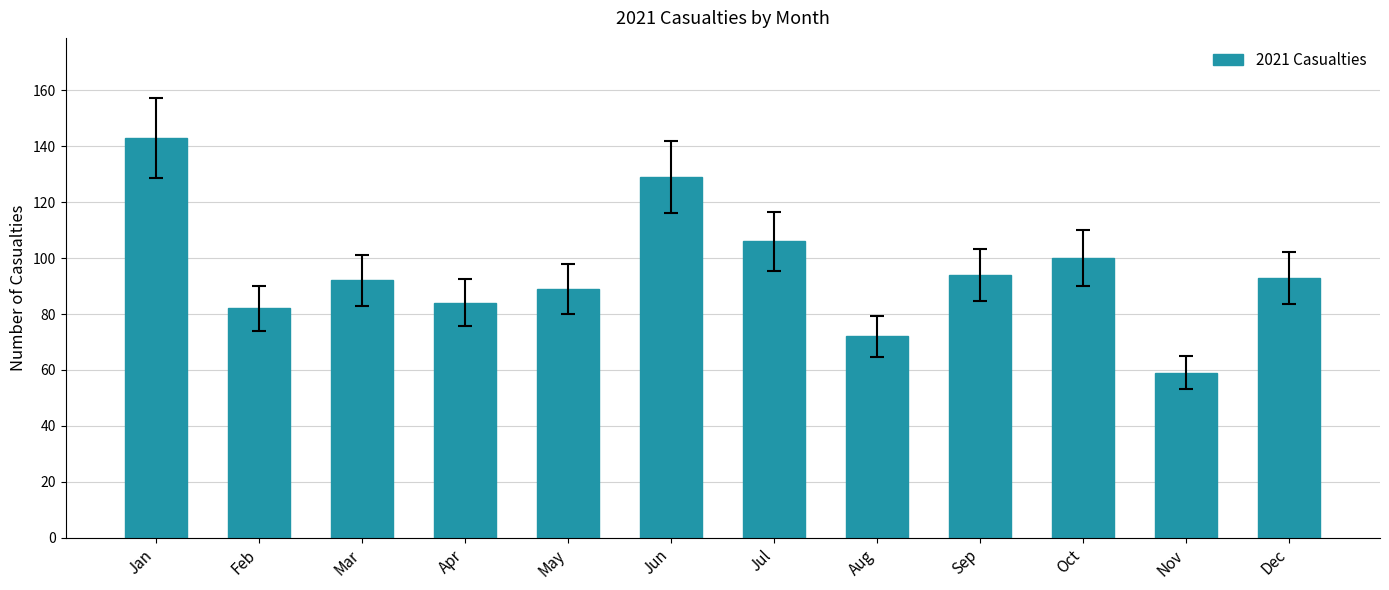

What is the change in value from Sep to Dec?

-1